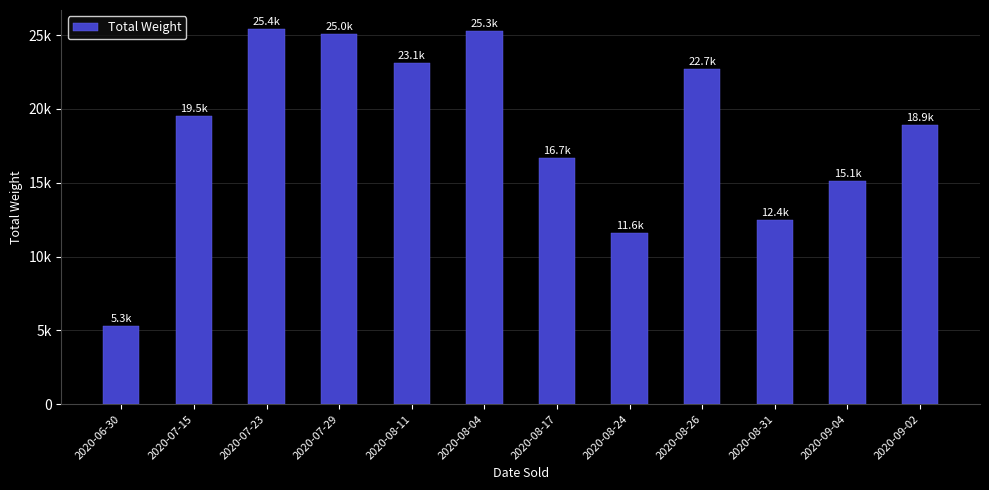

Are the bars horizontal?

No